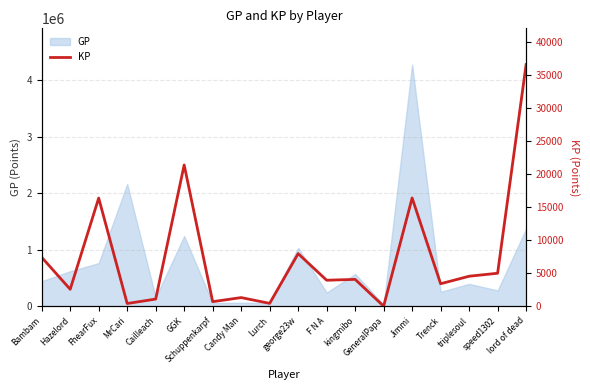

Reading left to right, what are all the values shown in this chart?

Bambam=7390.8	Hazelord=2556.5	FhearFux=16348.9	MrCari=404.0	Cailleach=1077.1	GGK=21352.3	Schuppenkarpf=684.6	Candy Man=1301.2	Lurch=429.4	george23w=7947.6	F N A=3924.3	kingmibo=4054.2	GeneralPapa=2.5	Jimmi=16361.4	Trenck=3394.8	triplesoul=4530.1	speed1302=4981.6	lord of dead=36526.9